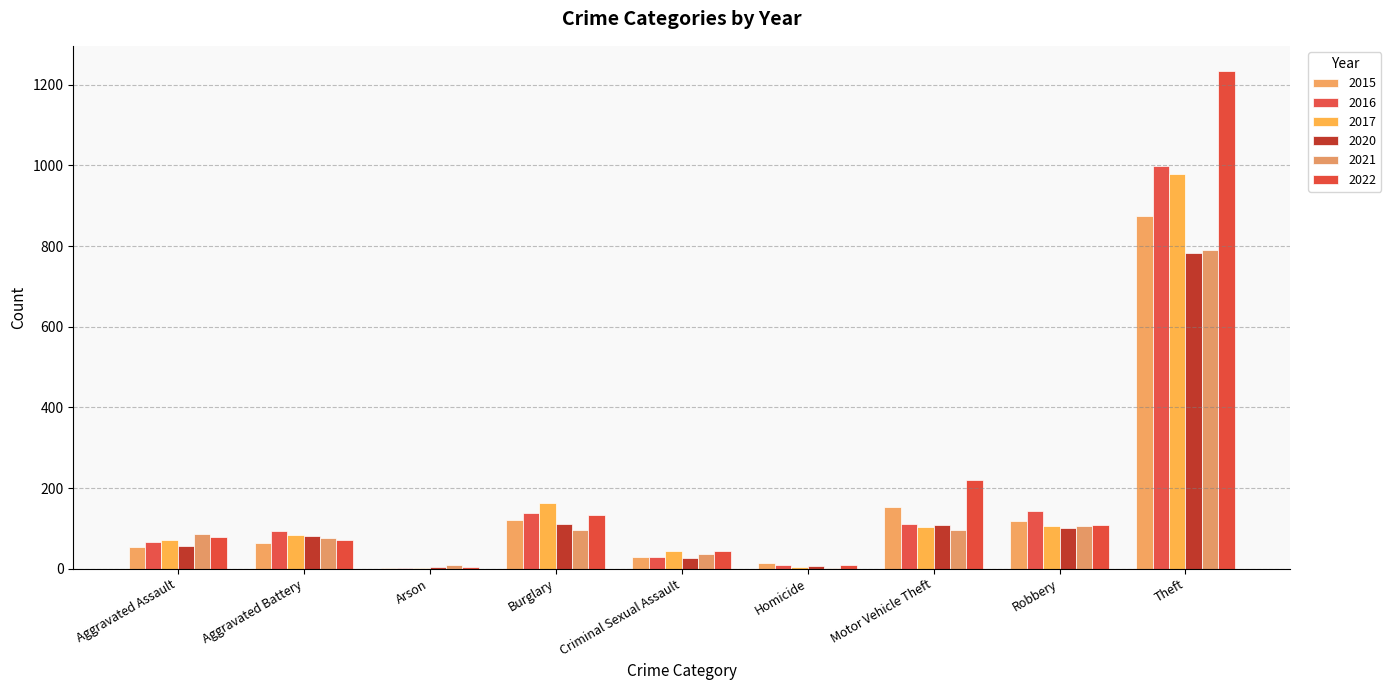

What is the difference between the maximum and minimum values in the 2020 series?

778